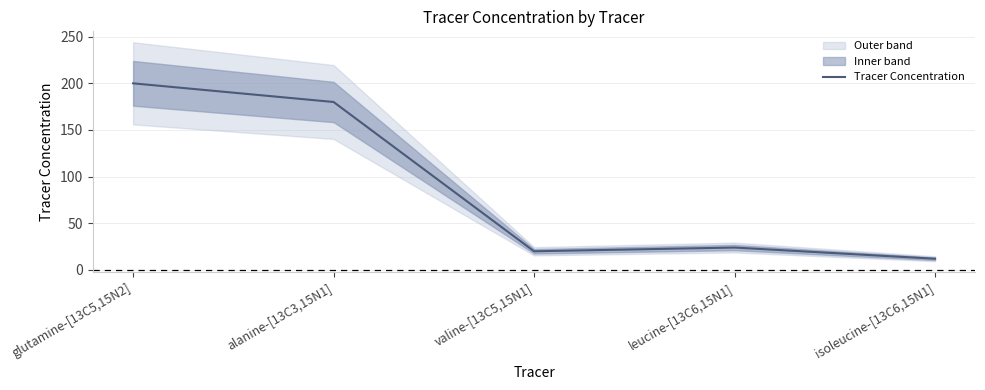

Is this an area chart (filled region under the line)?

No